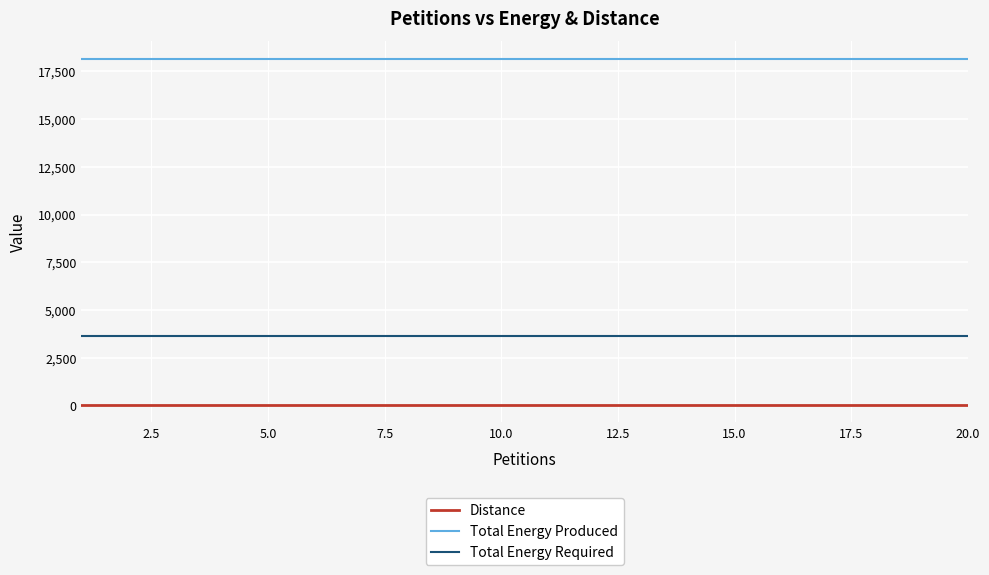

What is the sum of all Total Energy Produced values?

363200